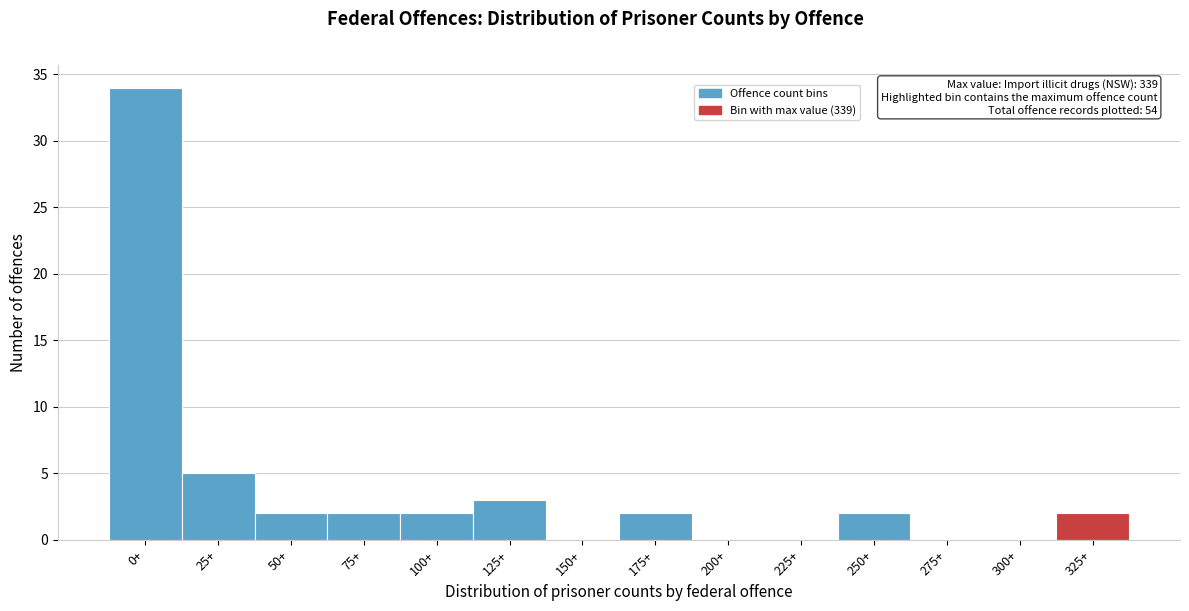

Reading left to right, extract all data points from this chart.

0+=34	25+=5	50+=2	75+=2	100+=2	125+=3	150+=0	175+=2	200+=0	225+=0	250+=2	275+=0	300+=0	325+=2